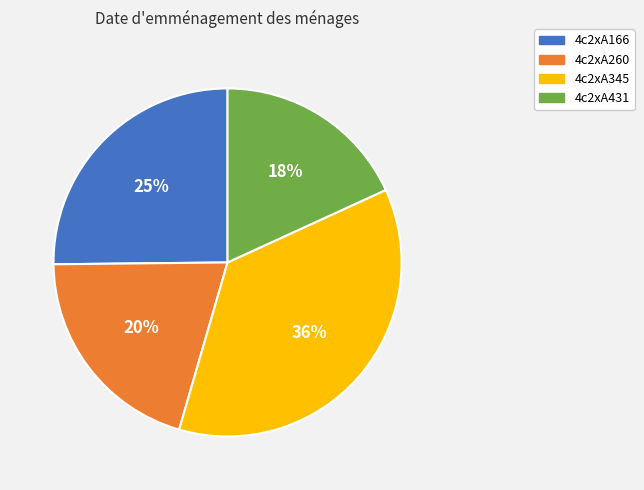

Do 4c2xA260 and 4c2xA431 together represent more than half of the pie?

No